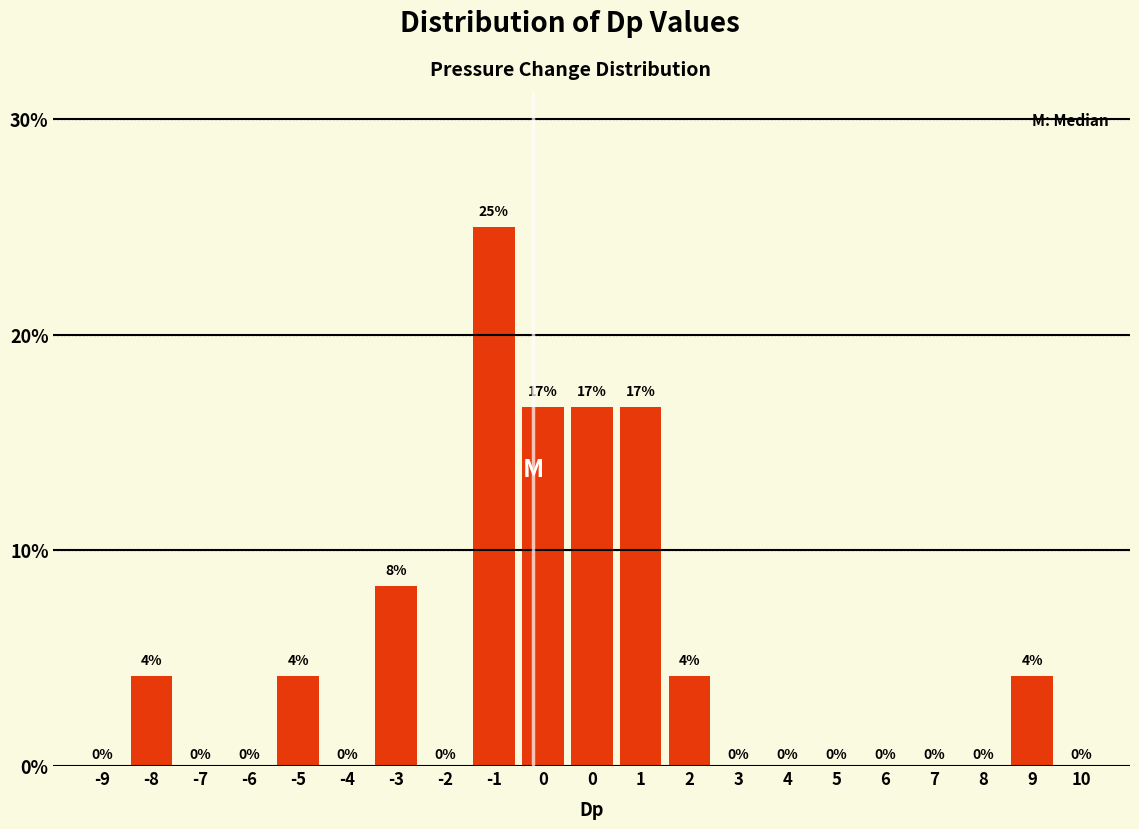

Count the number of data series in this chart.

1